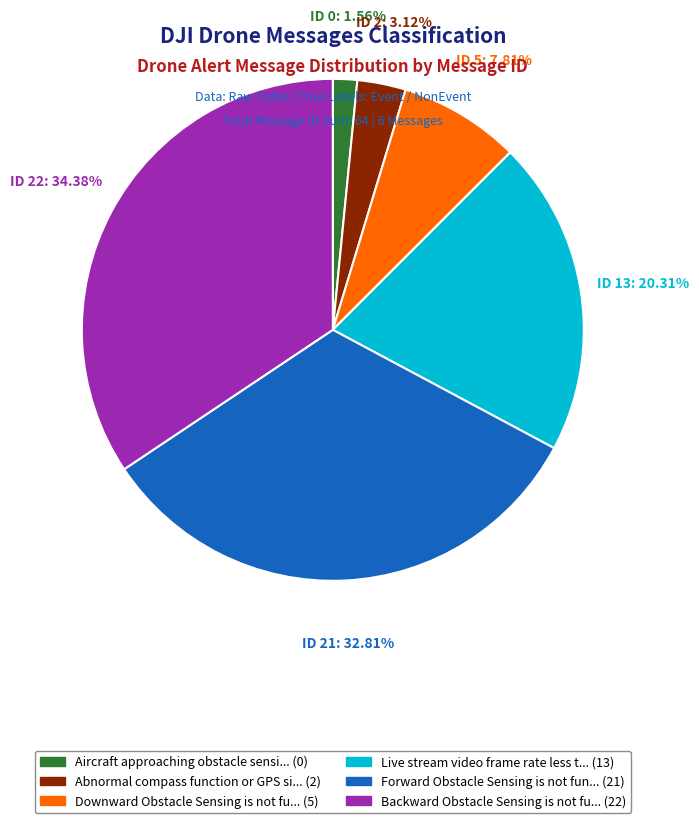

Is there a majority slice in this chart?

No